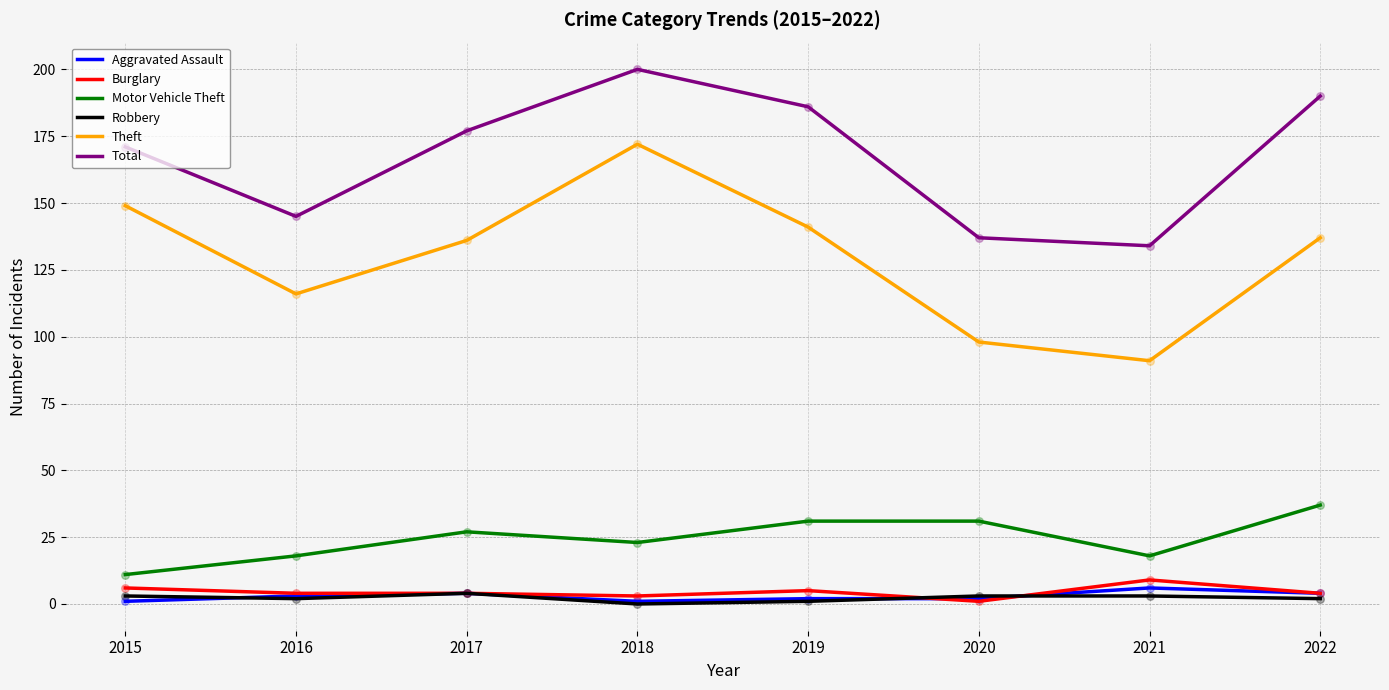

Is the value of Total at 2017 greater than the value of Aggravated Assault at 2020?

Yes